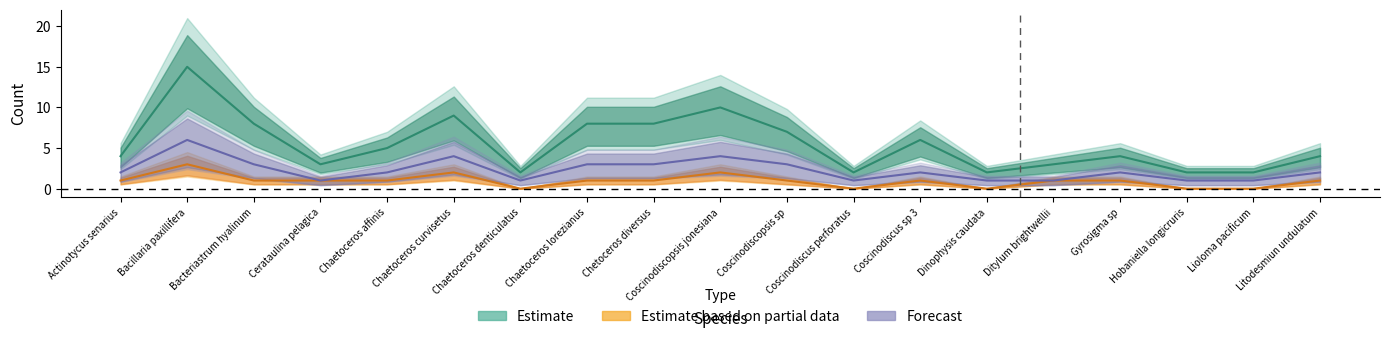

True or false: Forecast has a value of 3 at Chaetoceros lorezianus.

True